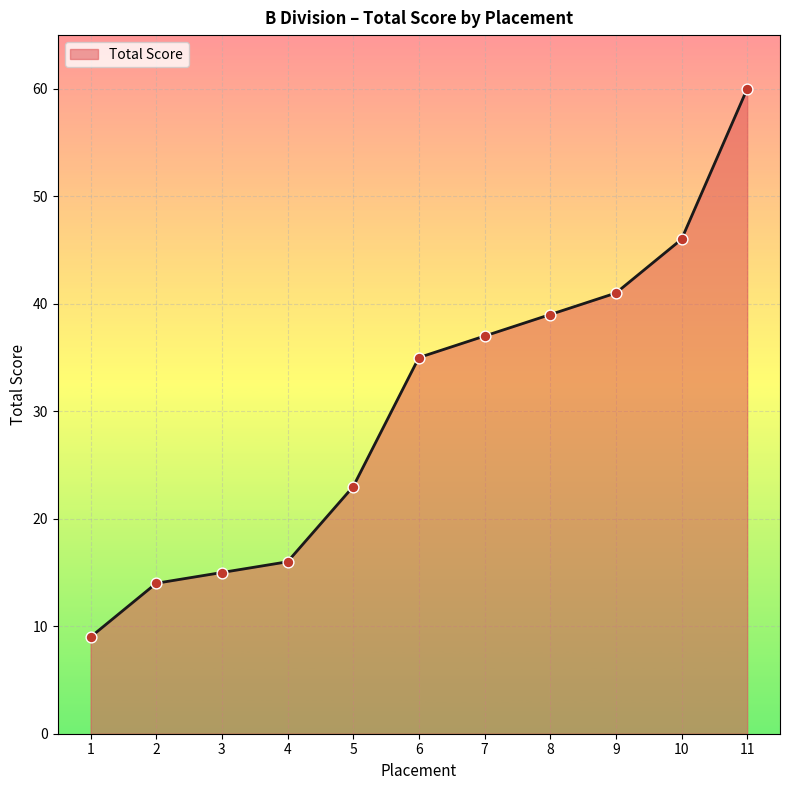

Between 9 and 8, which is larger?

9